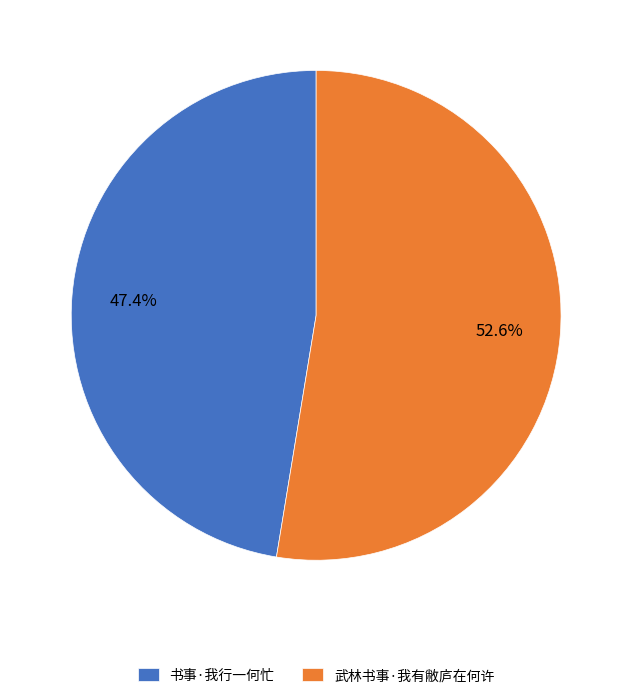

Approximately how many times larger is the value at 武林书事·我有敝庐在何许 compared to 书事·我行一何忙?

1.1